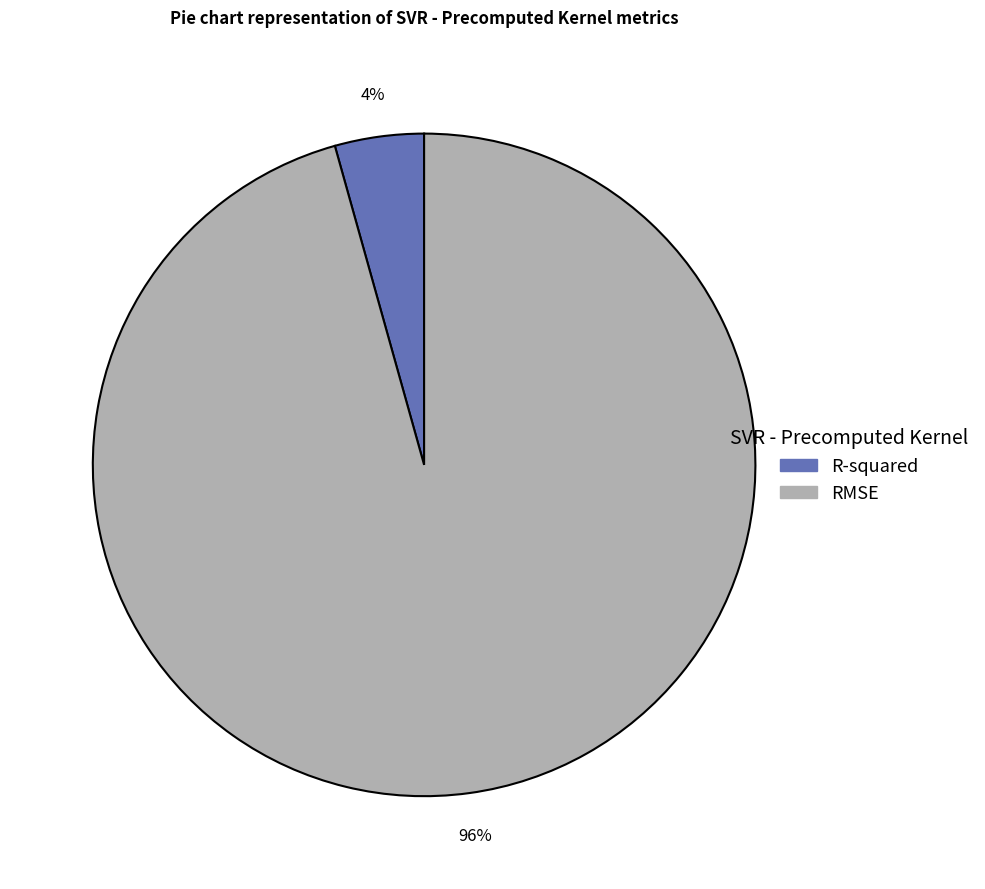

True or false: RMSE accounts for 89% of the total.

False